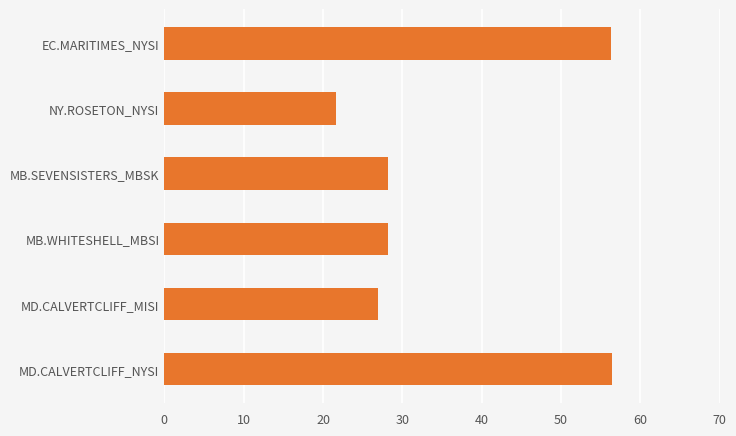

What is the label of the 2nd bar from the bottom?

MD.CALVERTCLIFF_MISI